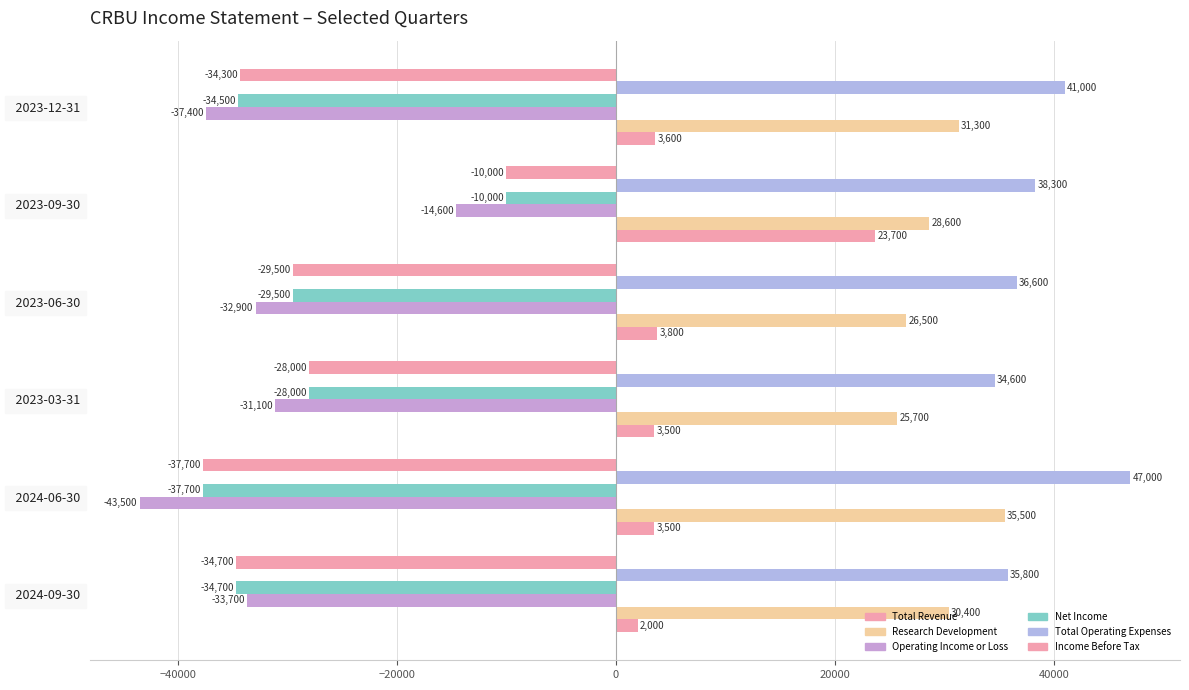

How many values in the Income Before Tax series exceed -29500?

2